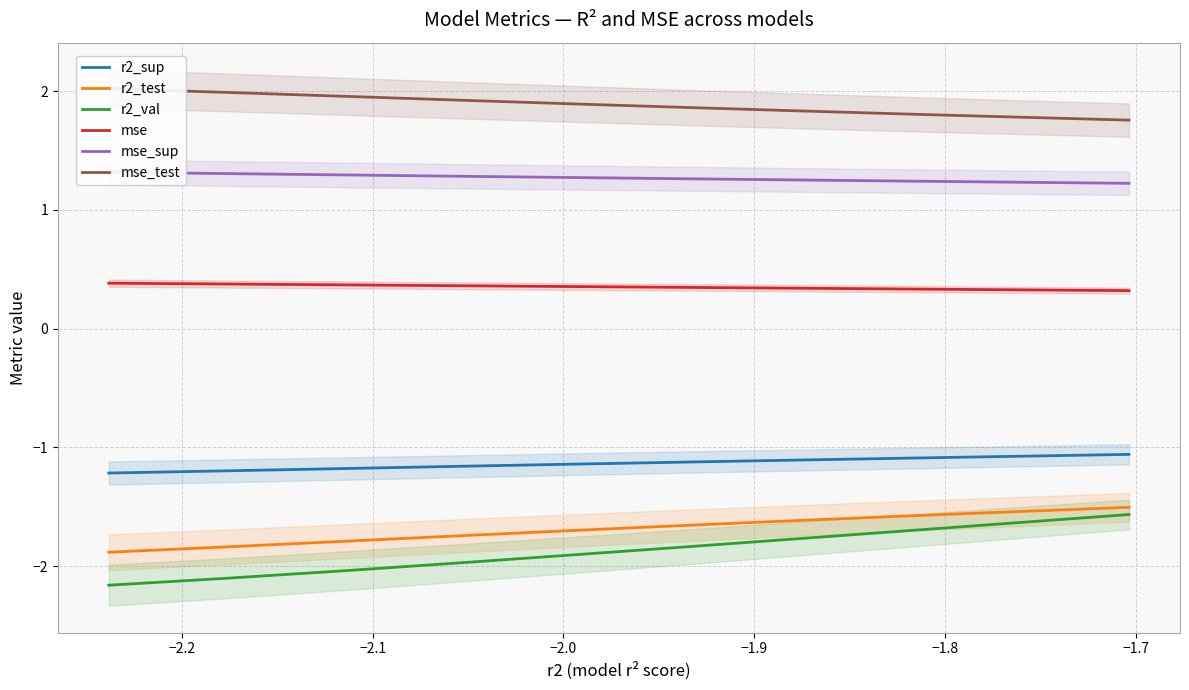

What is the greatest value displayed?

2.0